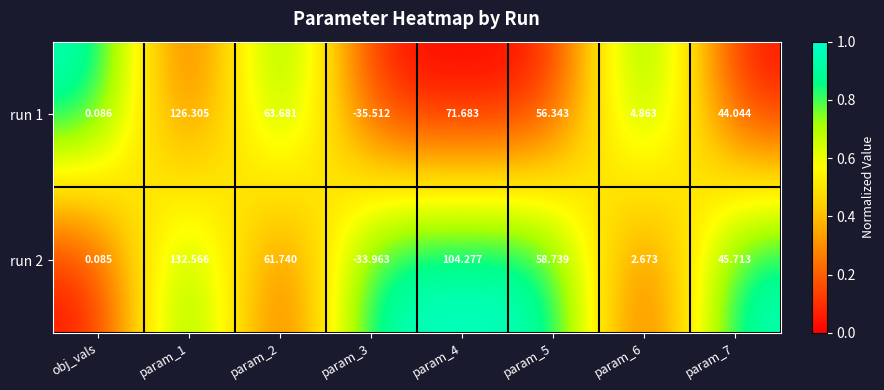

What is the spread (max minus min) of values at param_4?

32.6